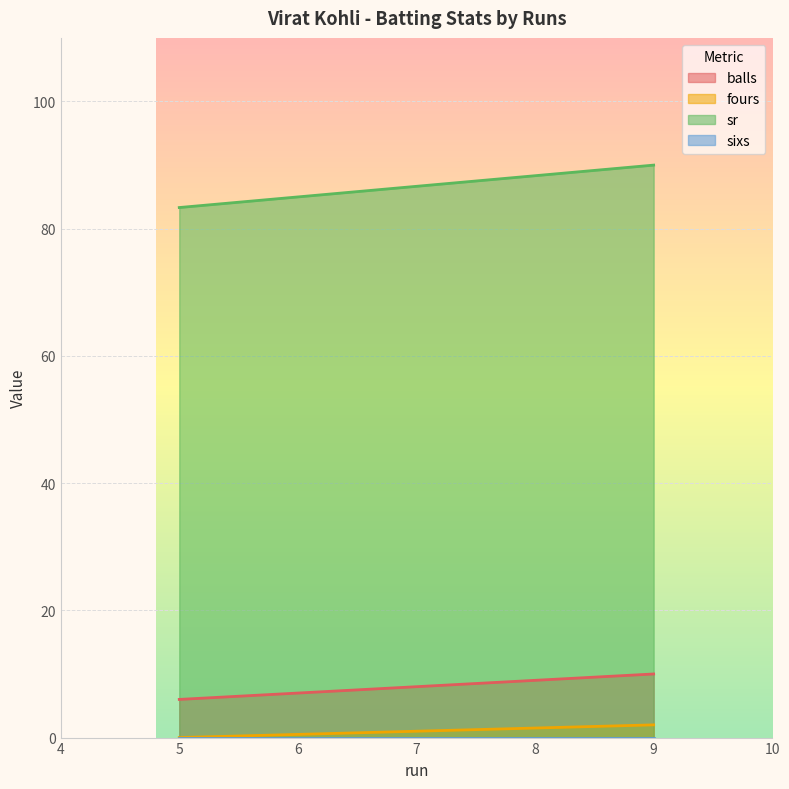

Is the value of fours at 9 greater than the value of balls at 5?

No